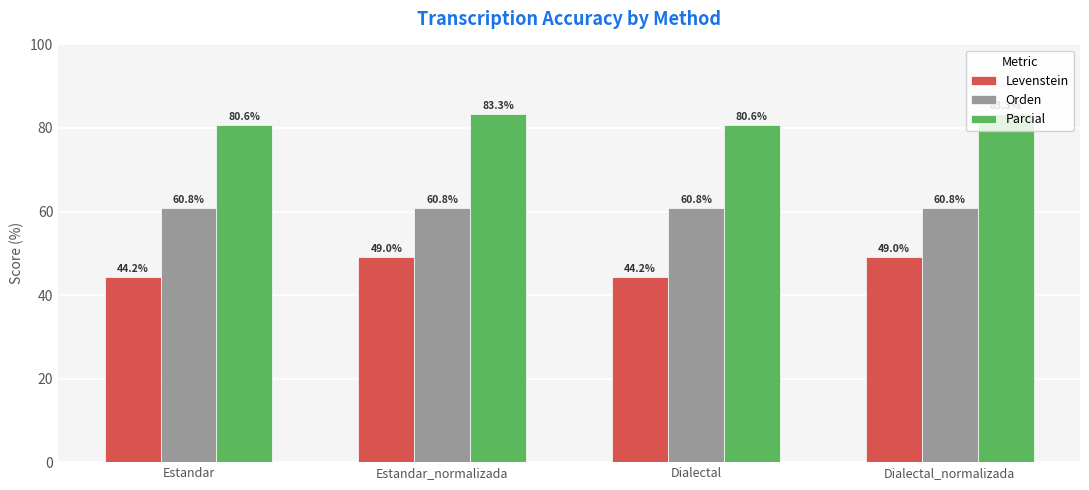

Reading right to left, list all the values displayed in this chart.

Levenstein: Dialectal_normalizada=49.0	Dialectal=44.2	Estandar_normalizada=49.0	Estandar=44.2
Orden: Dialectal_normalizada=60.8	Dialectal=60.8	Estandar_normalizada=60.8	Estandar=60.8
Parcial: Dialectal_normalizada=83.3	Dialectal=80.6	Estandar_normalizada=83.3	Estandar=80.6